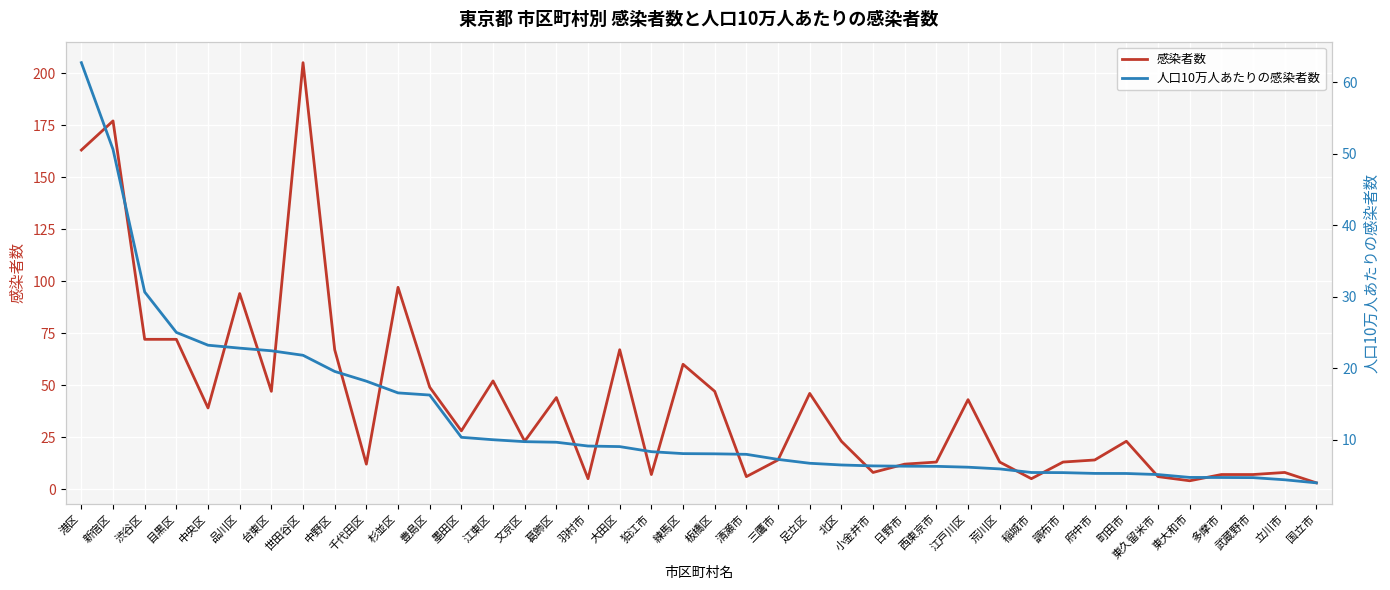

What is the difference between the second highest and minimum values in the 感染者数 series?

174.0